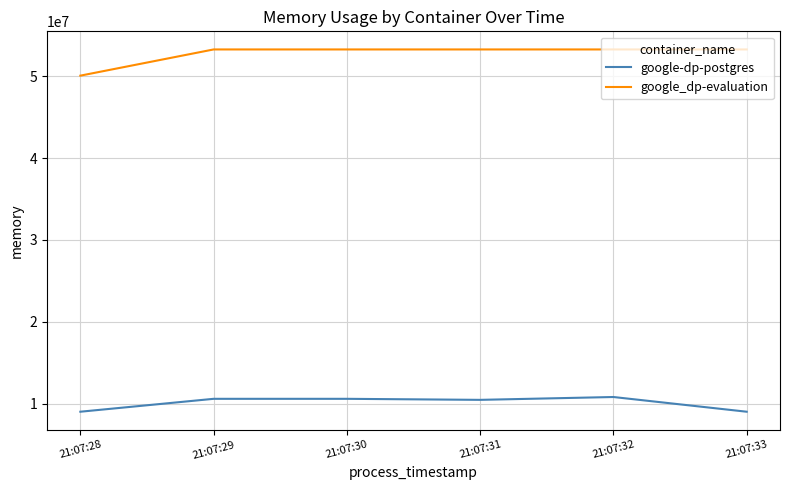

Rank the series at 21:07:31 from highest to lowest value.

google_dp-evaluation, google-dp-postgres